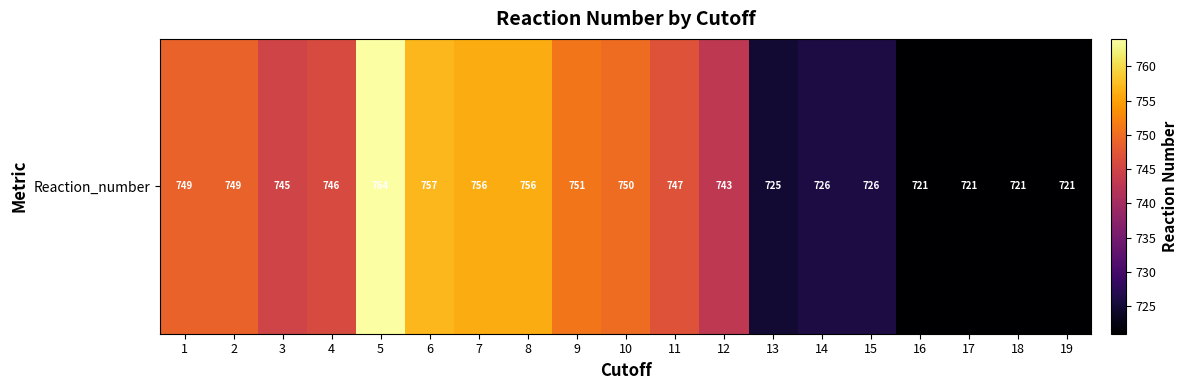

List the labels in order of value, largest first.

5, 6, 7, 8, 9, 10, 1, 2, 11, 4, 3, 12, 14, 15, 13, 16, 17, 18, 19